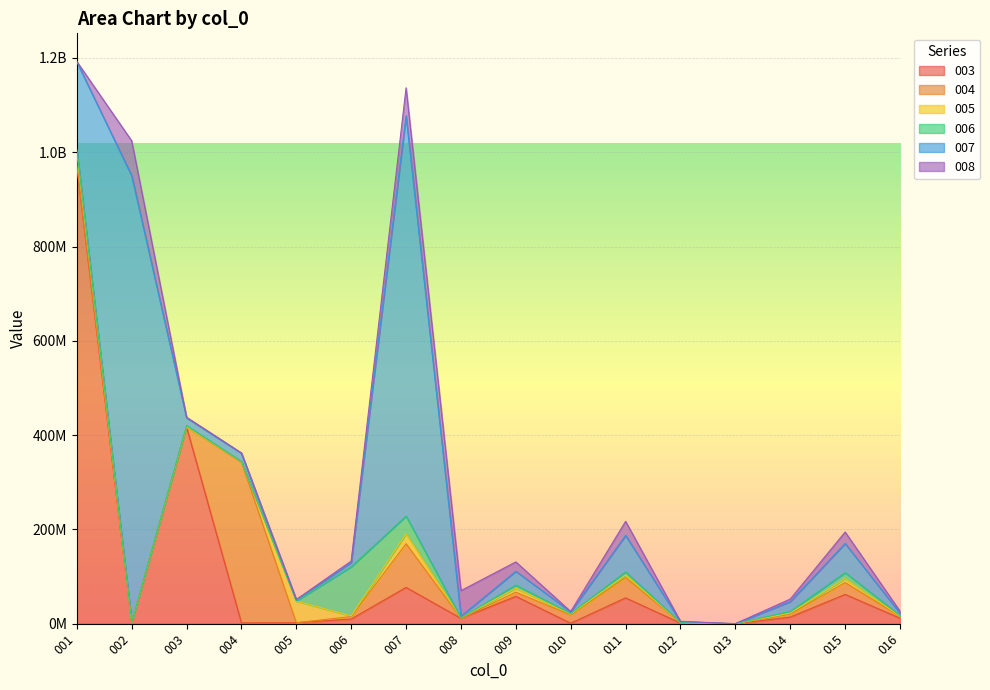

True or false: 006 and 003 cross at least once.

True